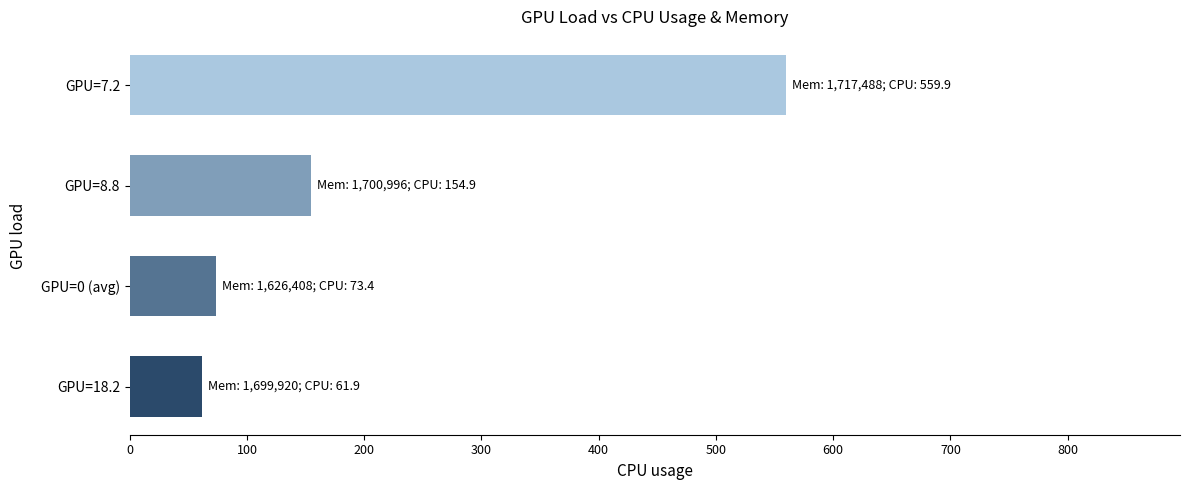

Read the value at GPU=7.2.

559.9